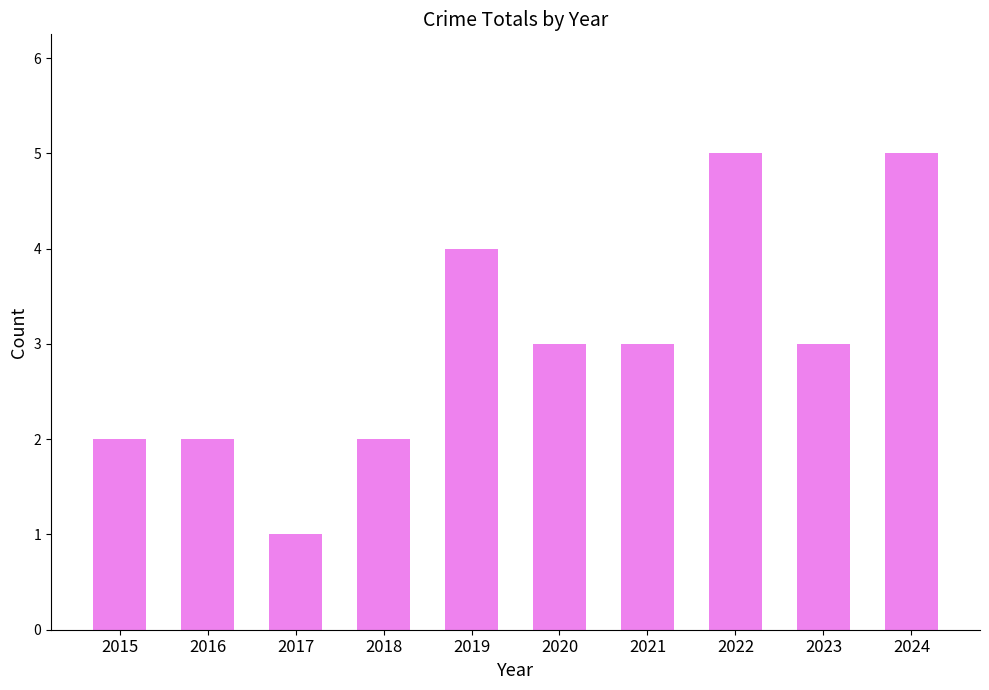

What value does the data have at 2016?

2